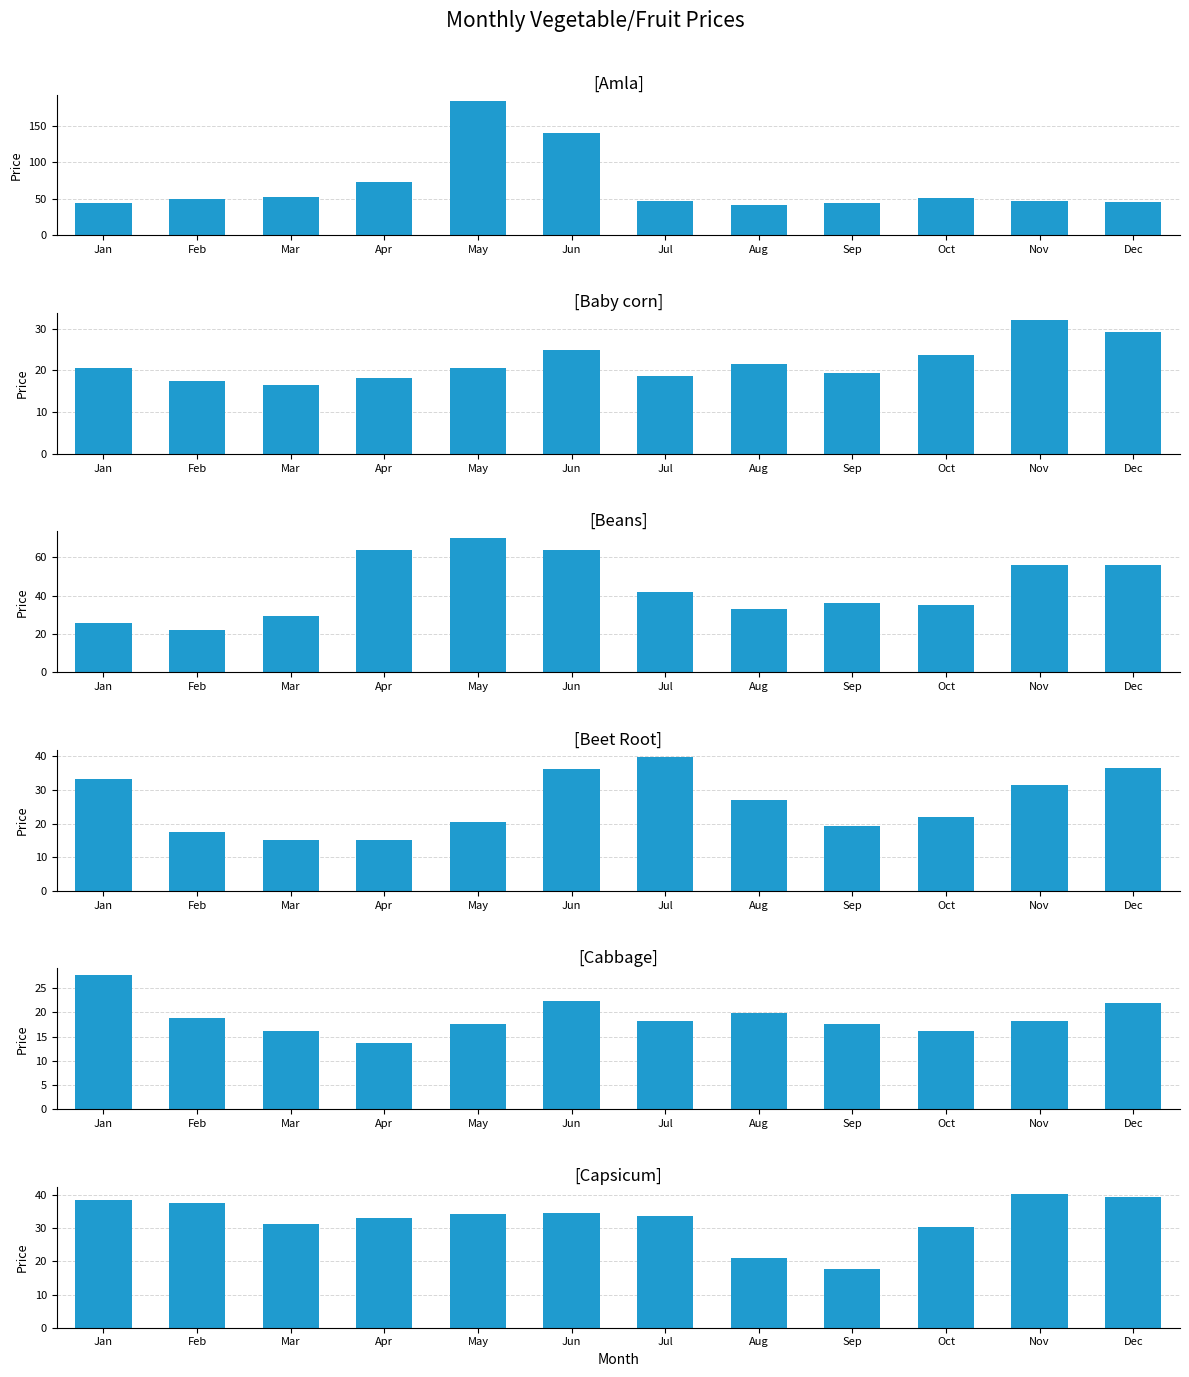

The value of Capsicum at Apr is 18.1. True or false?

False